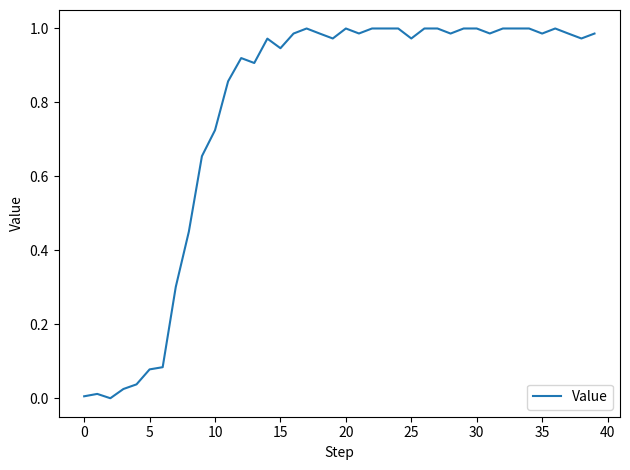

What is the average value?

0.8